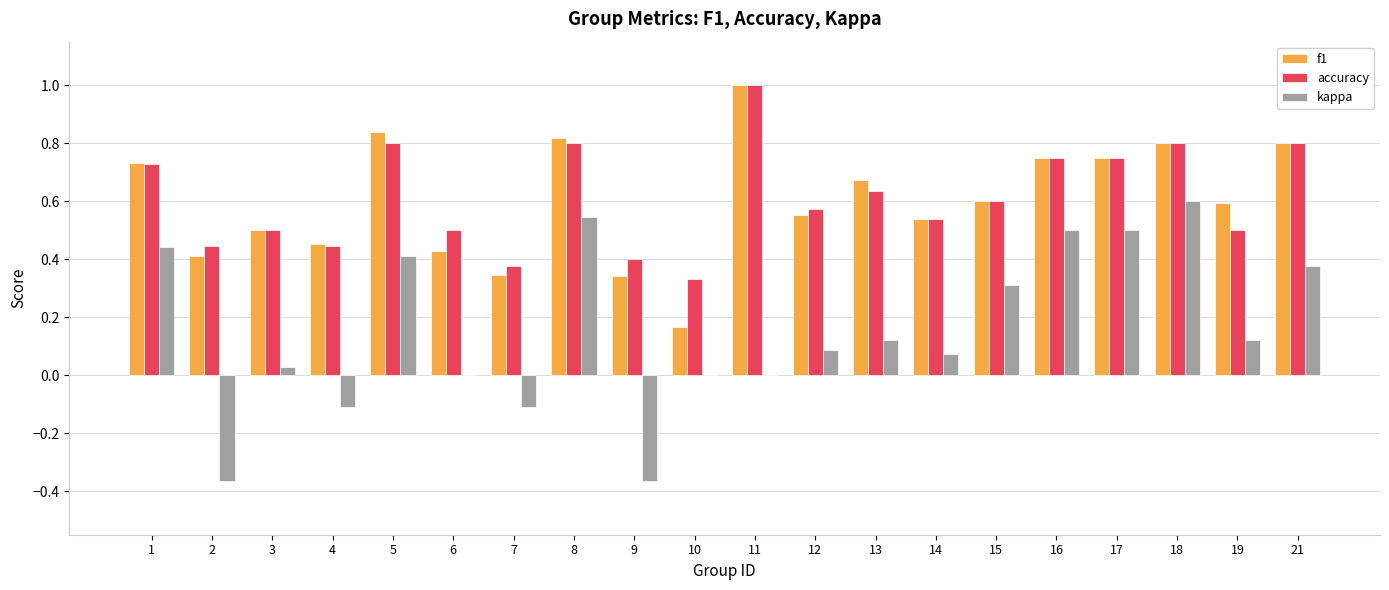

What is the total value across all series at 11?

2.0